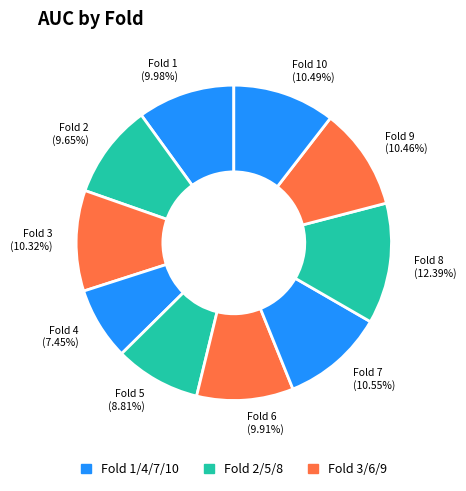

Which slice is the largest?

Fold 8